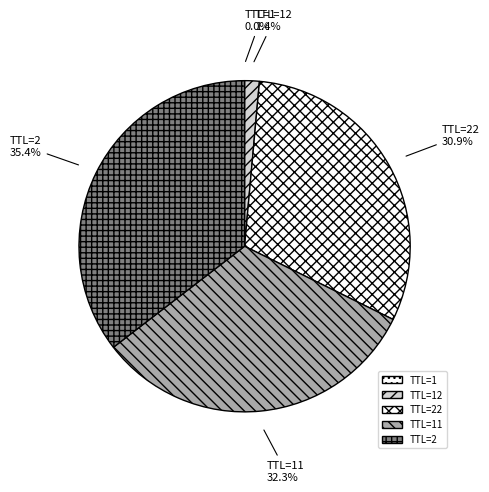

Does any single category account for the majority?

No